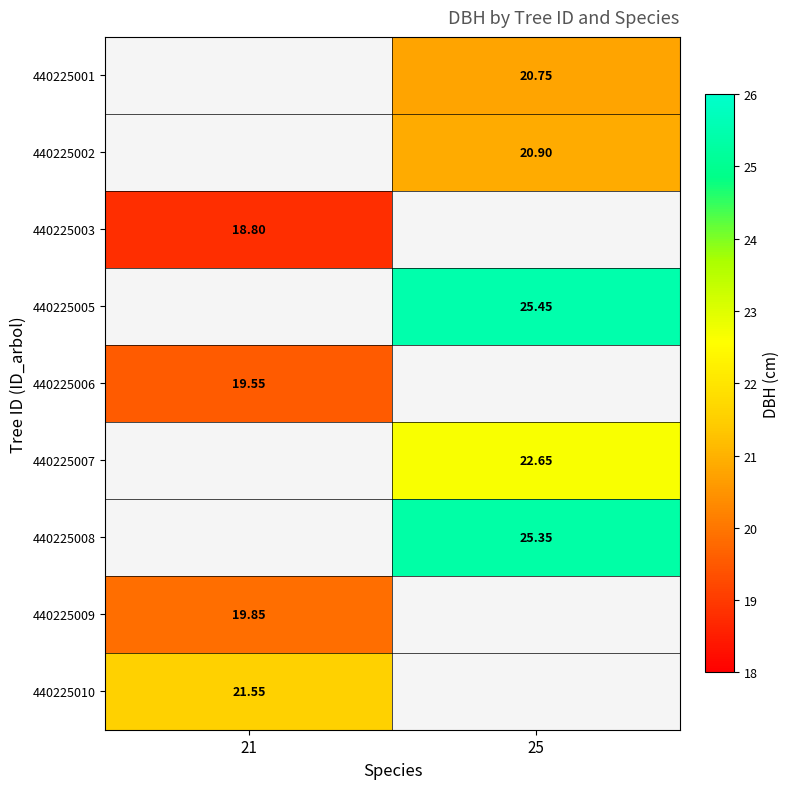

Is the value of 440225008 at 25 greater than the value of 440225002 at 25?

Yes